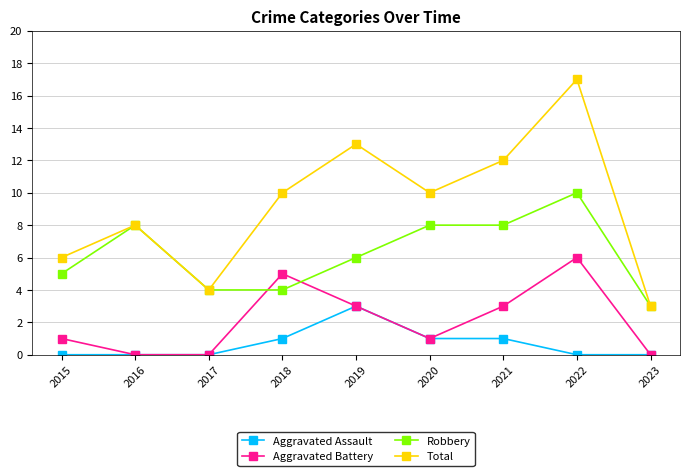

Where is Robbery nearest to the value 6?

2019